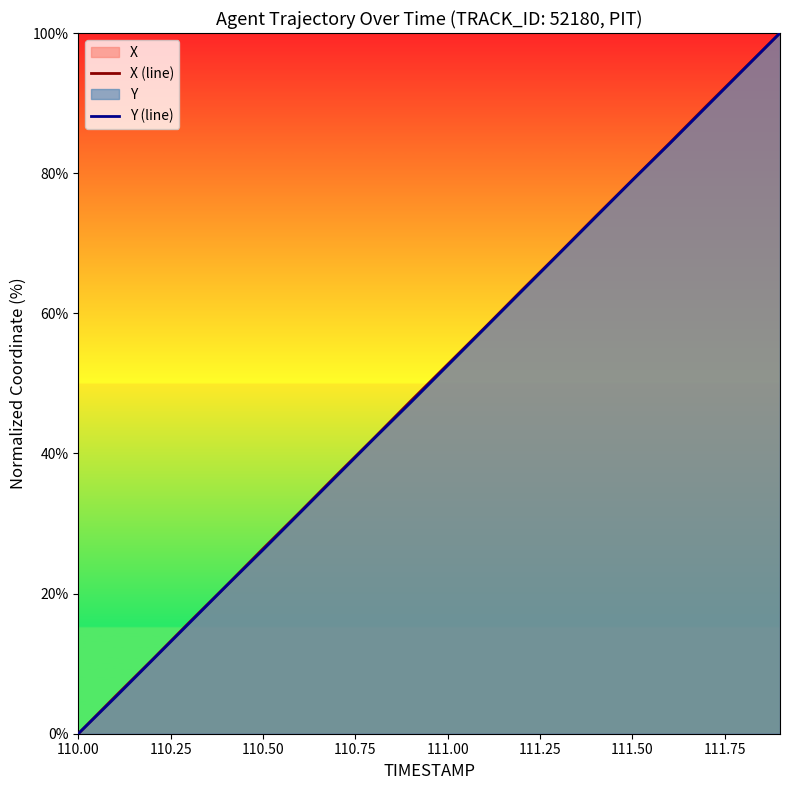

Between 110.50 and 111.50, which series saw the biggest shift?

Y (line)